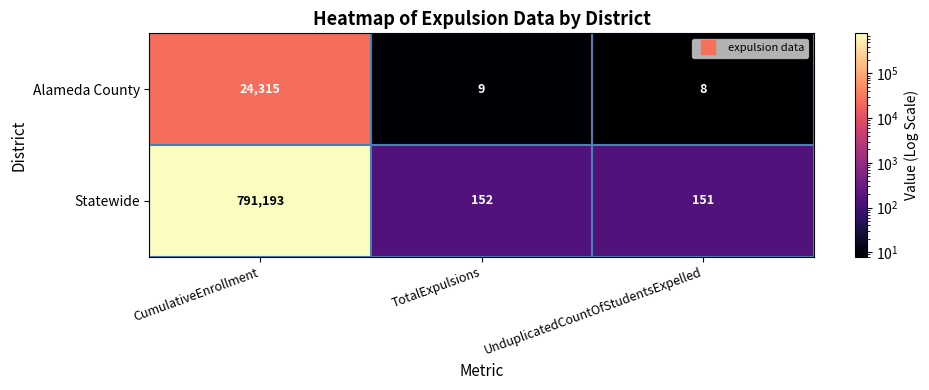

What is the difference between the Statewide values at CumulativeEnrollment and TotalExpulsions?

791041